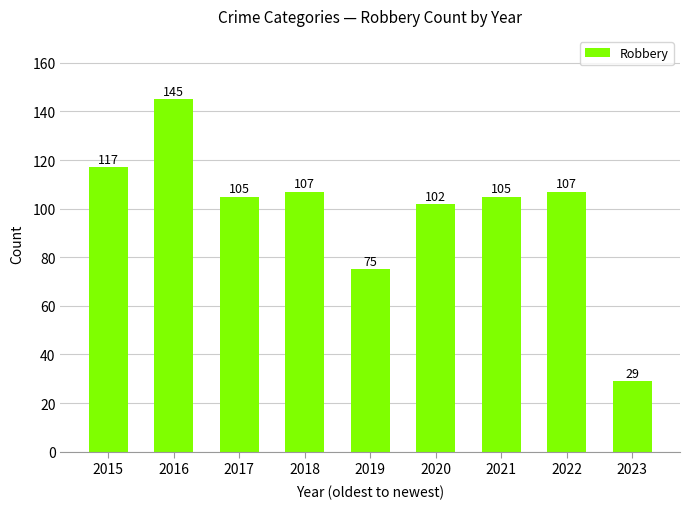

True or false: the data shows 158 at 2017.

False